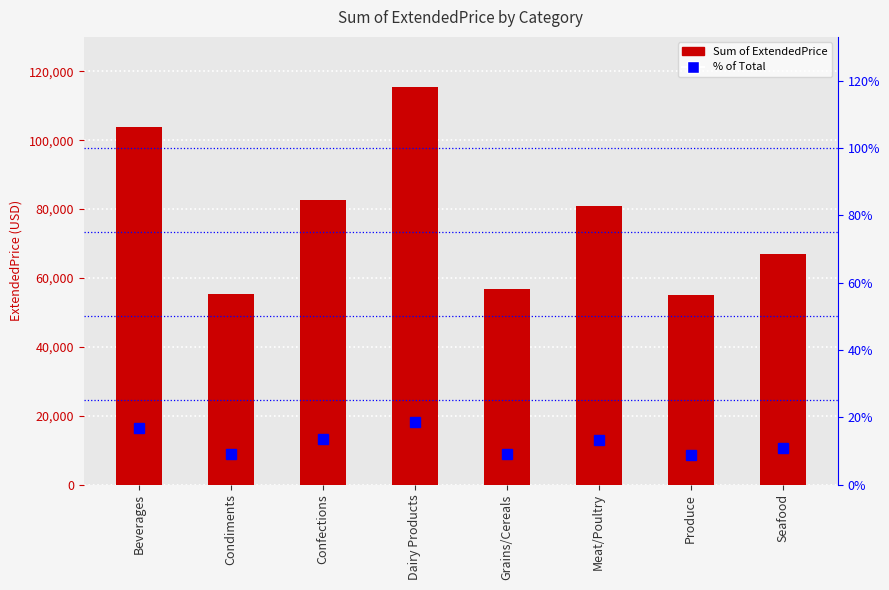

Is it true that Sum of ExtendedPrice equals 82657.7 at Confections?

True